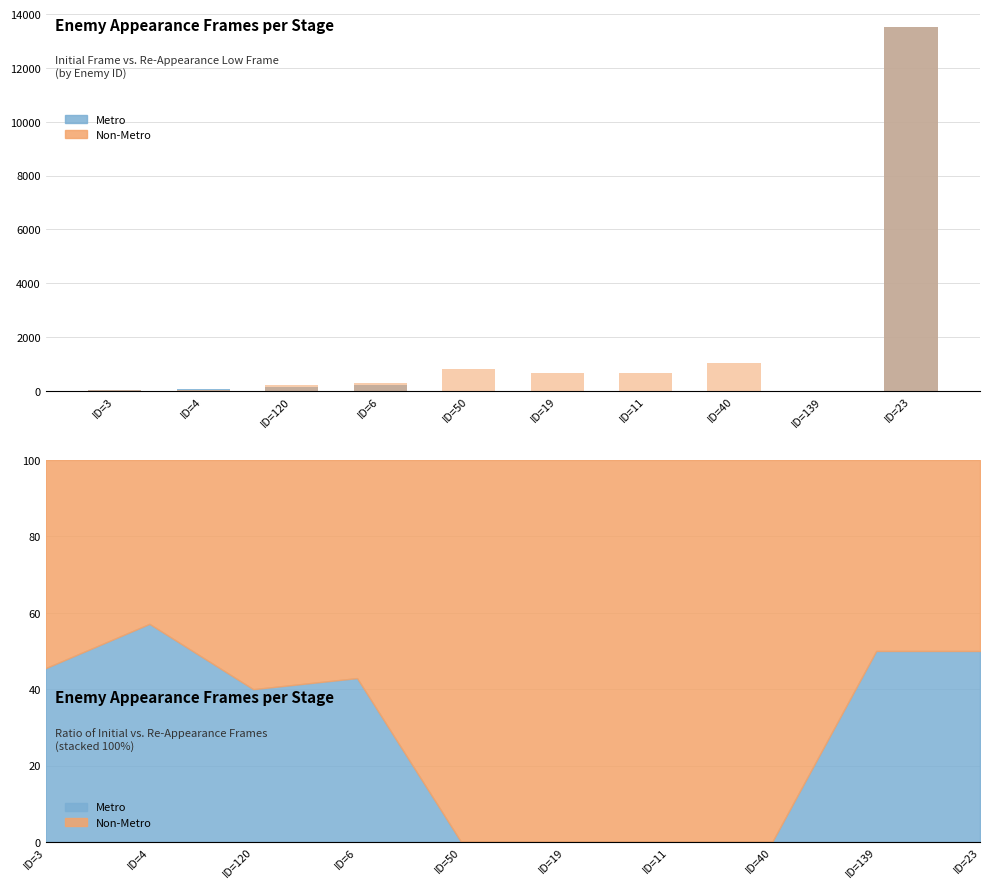

What is the difference between the Metro (初登場F) values at ID=19 and ID=3?

49